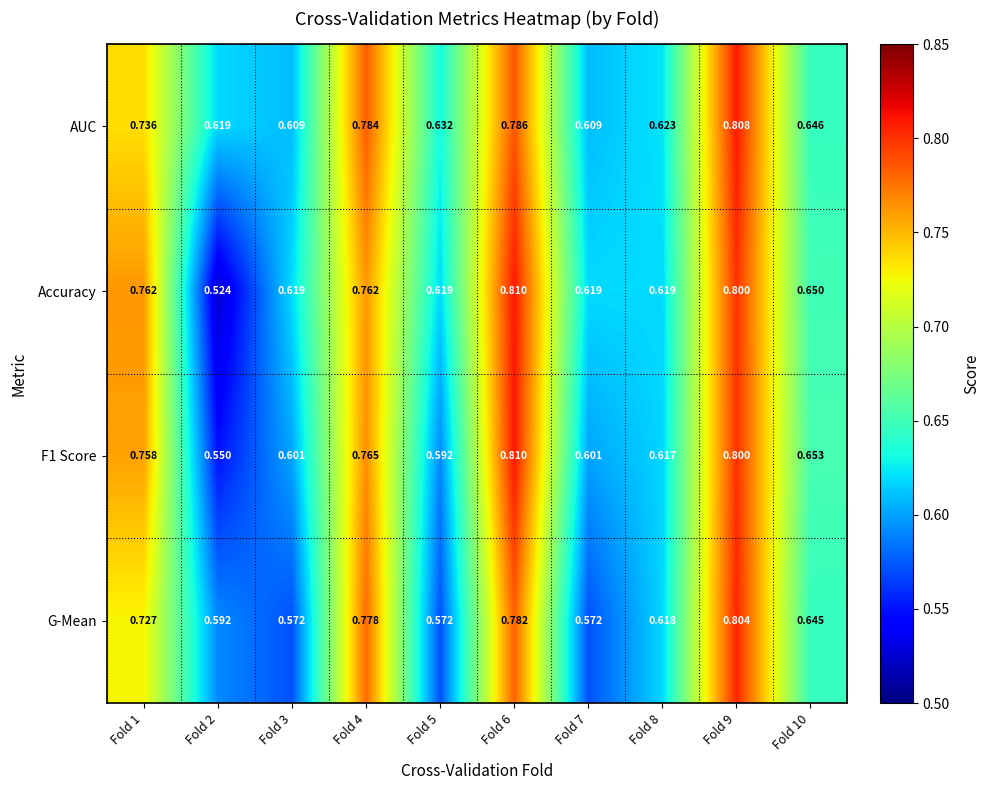

Which series has the largest total across all categories?

AUC